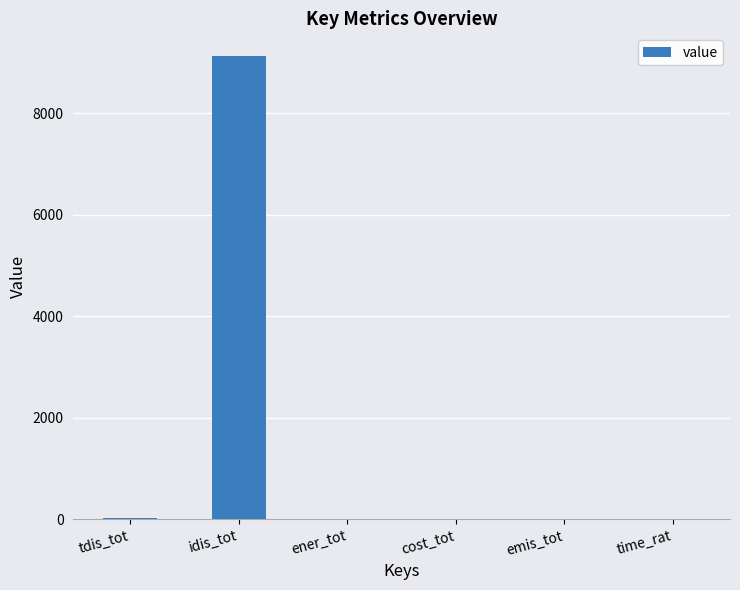

Which category has the highest value across all series?

idis_tot